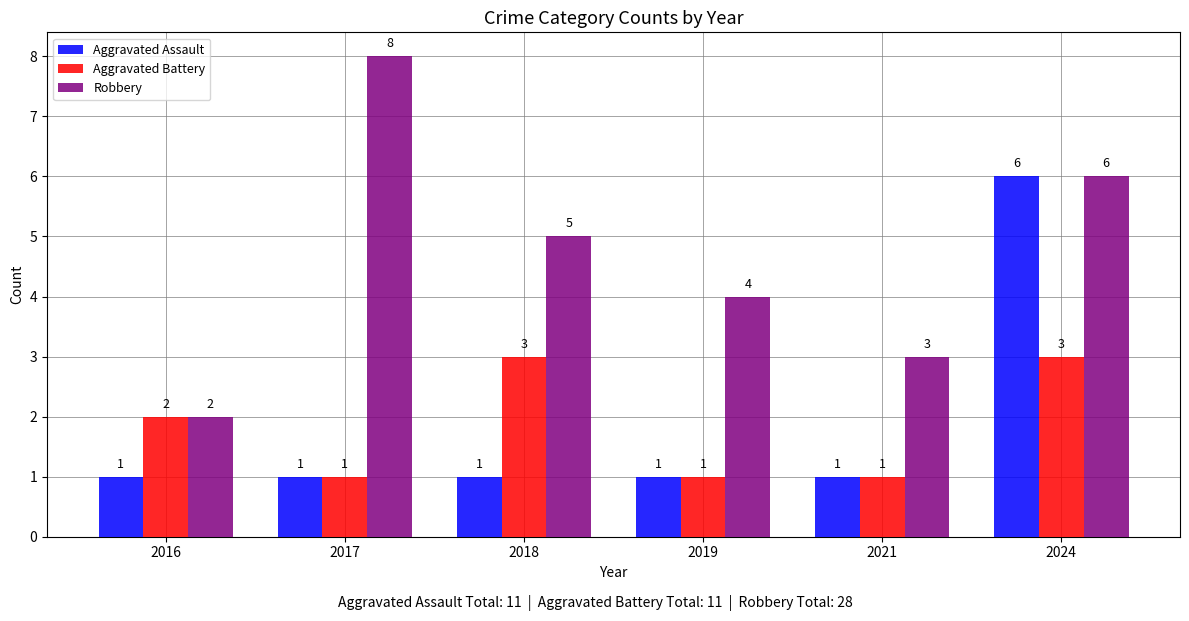

Reading left to right, list all the values displayed in this chart.

Aggravated Assault: 2016=1	2017=1	2018=1	2019=1	2021=1	2024=6
Aggravated Battery: 2016=2	2017=1	2018=3	2019=1	2021=1	2024=3
Robbery: 2016=2	2017=8	2018=5	2019=4	2021=3	2024=6